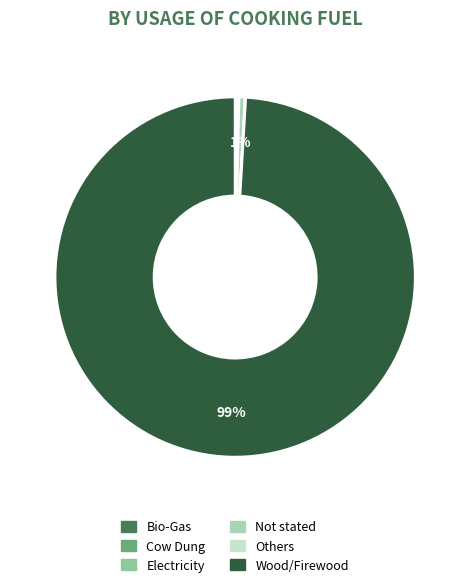

Is there any slice that represents more than half of the pie?

Yes